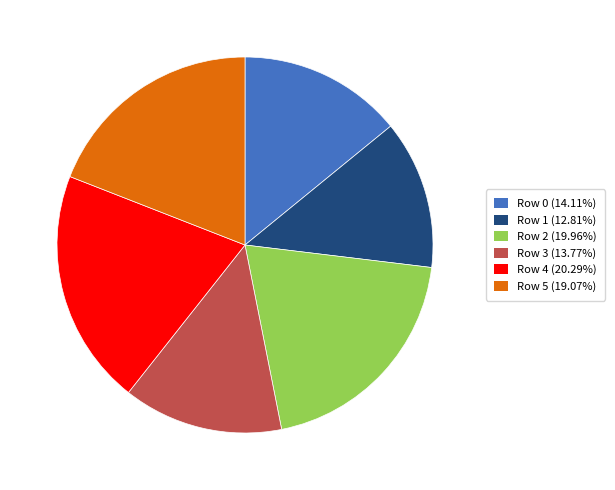

Do Row 4 (20.29%) and Row 0 (14.11%) together represent more than half of the pie?

No